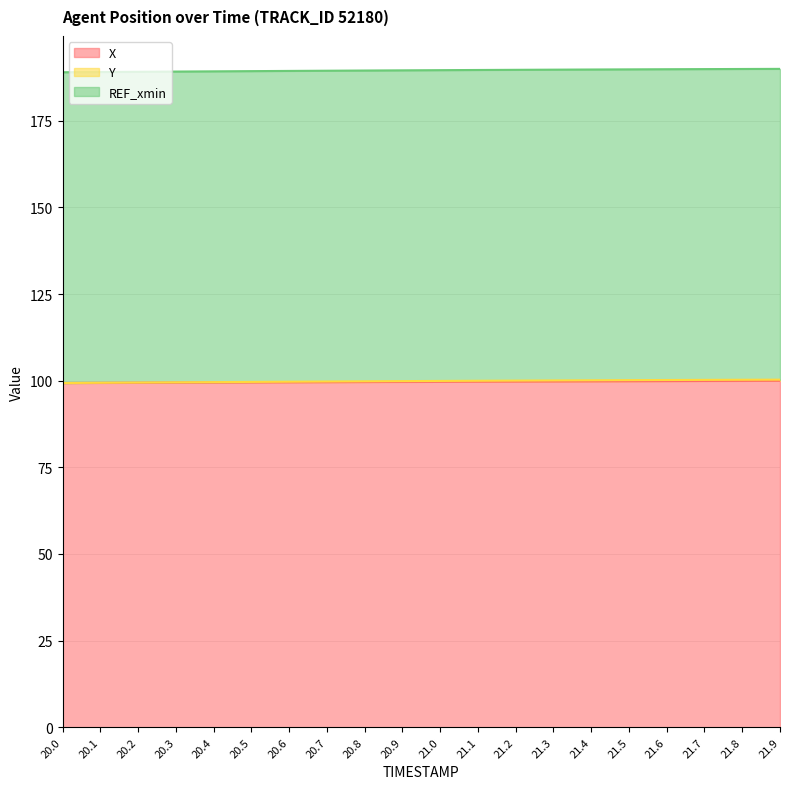

What is the difference between the X values at 21.1 and 21.5?

0.1